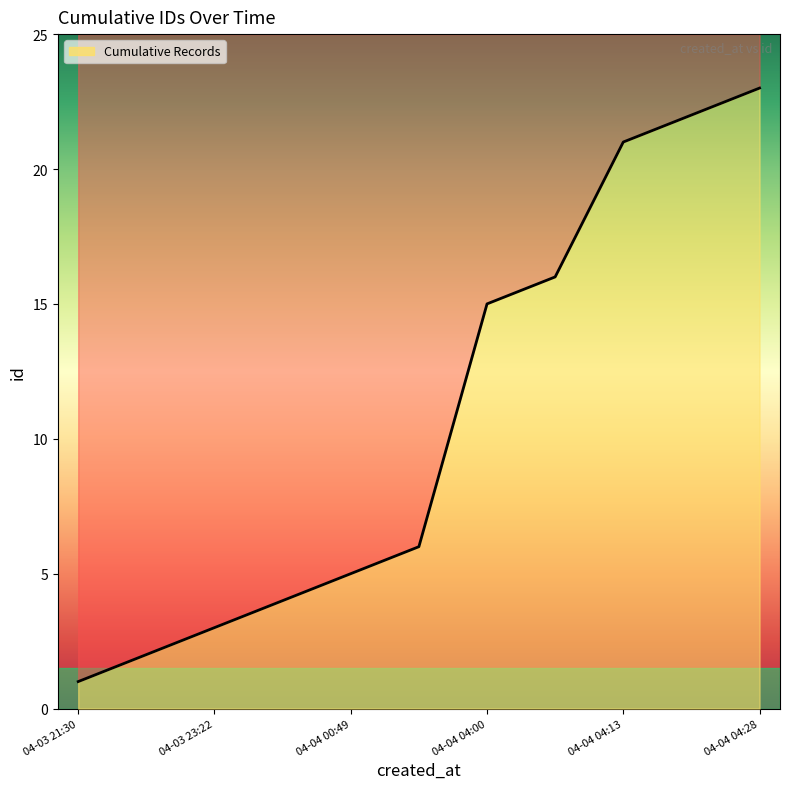

The chart shows a value of 1 at 04-03 21:30. True or false?

True